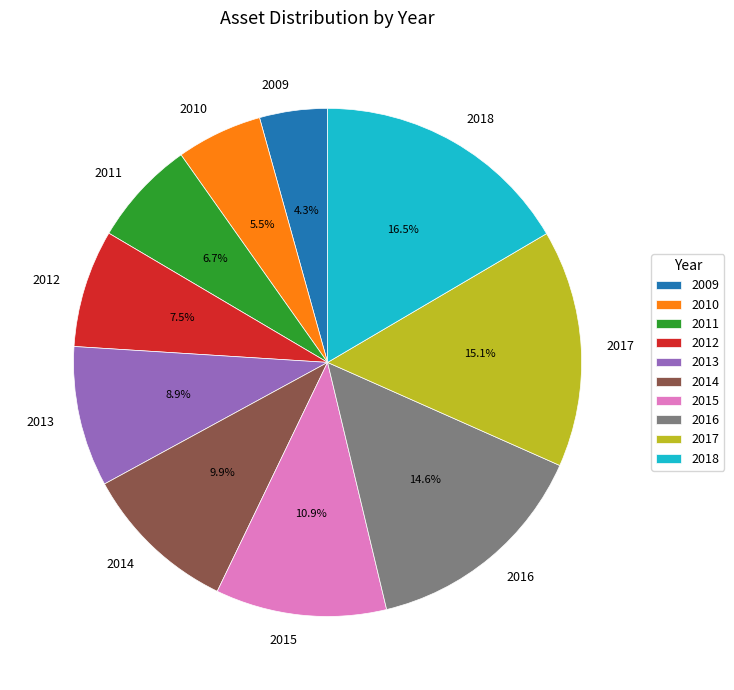

What is the smallest slice in the pie chart?

2009